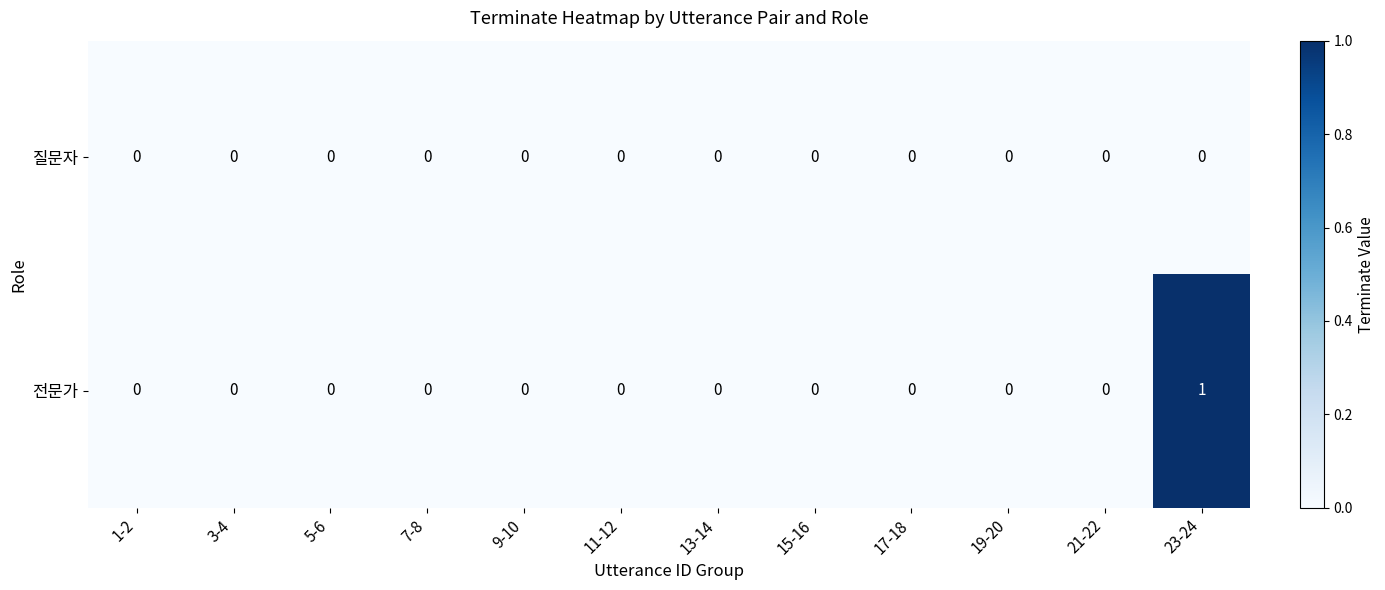

Reading left to right, extract all data points from this chart.

질문자: 0	0	0	0	0	0	0	0	0	0	0	0
전문가: 0	0	0	0	0	0	0	0	0	0	0	1